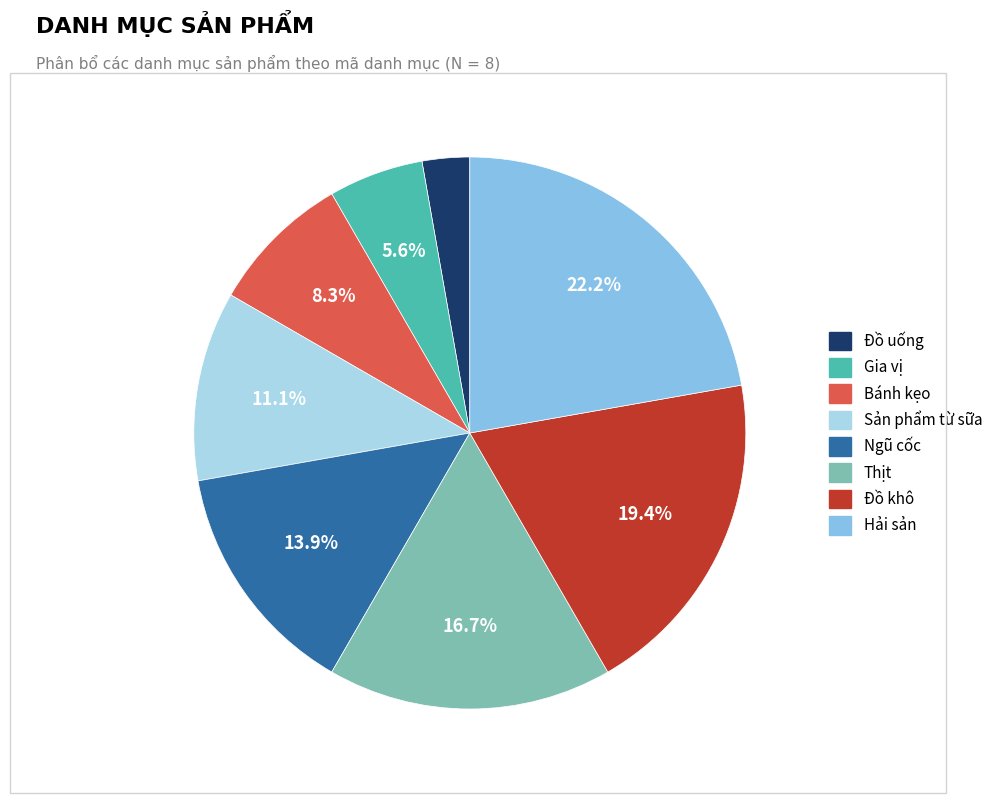

Does Gia vị represent more than half of the total?

No